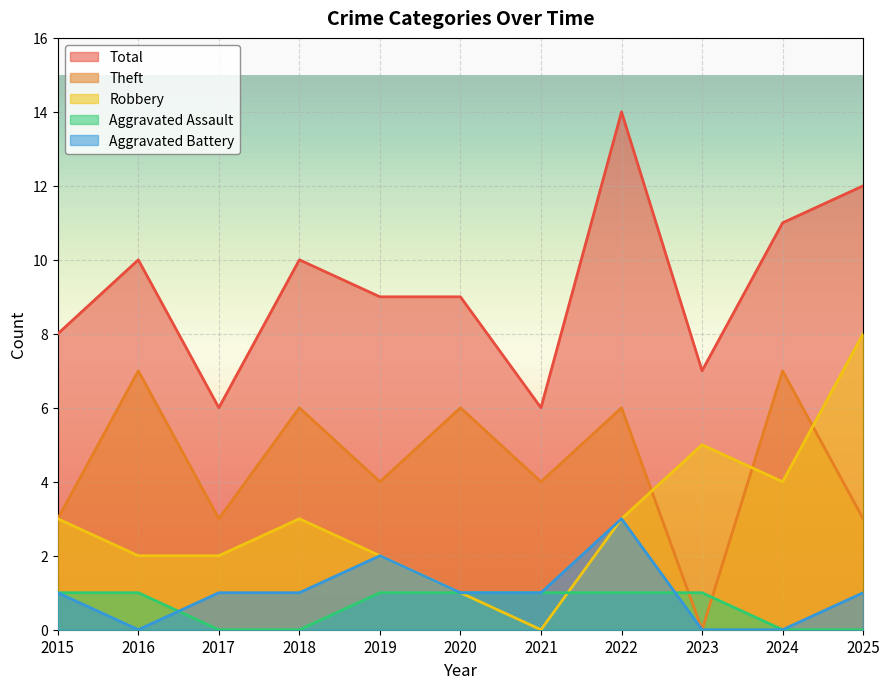

Reading left to right, list all the values displayed in this chart.

Theft: 3	7	3	6	4	6	4	6	0	7	3
Robbery: 3	2	2	3	2	1	0	3	5	4	8
Aggravated Assault: 1	1	0	0	1	1	1	1	1	0	0
Aggravated Battery: 1	0	1	1	2	1	1	3	0	0	1
Total: 8	10	6	10	9	9	6	14	7	11	12